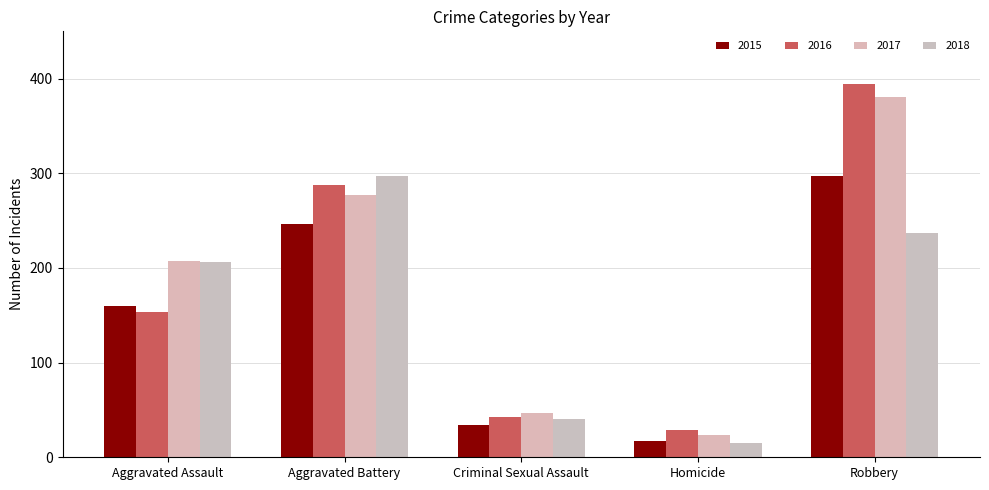

The value of 2018 at Robbery is 237. True or false?

True